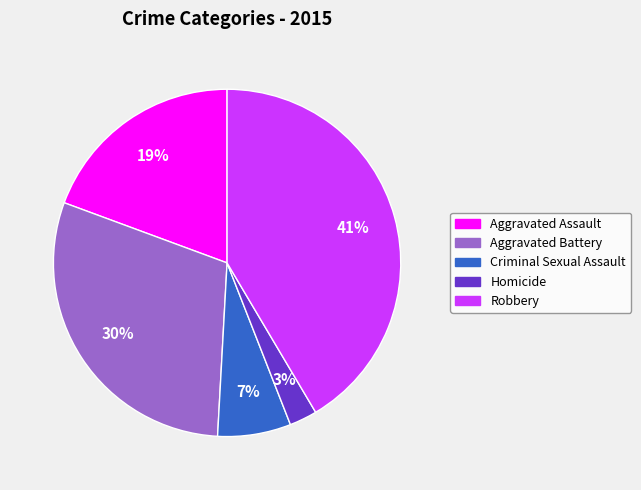

To the nearest percent, what is the average slice percentage?

20%